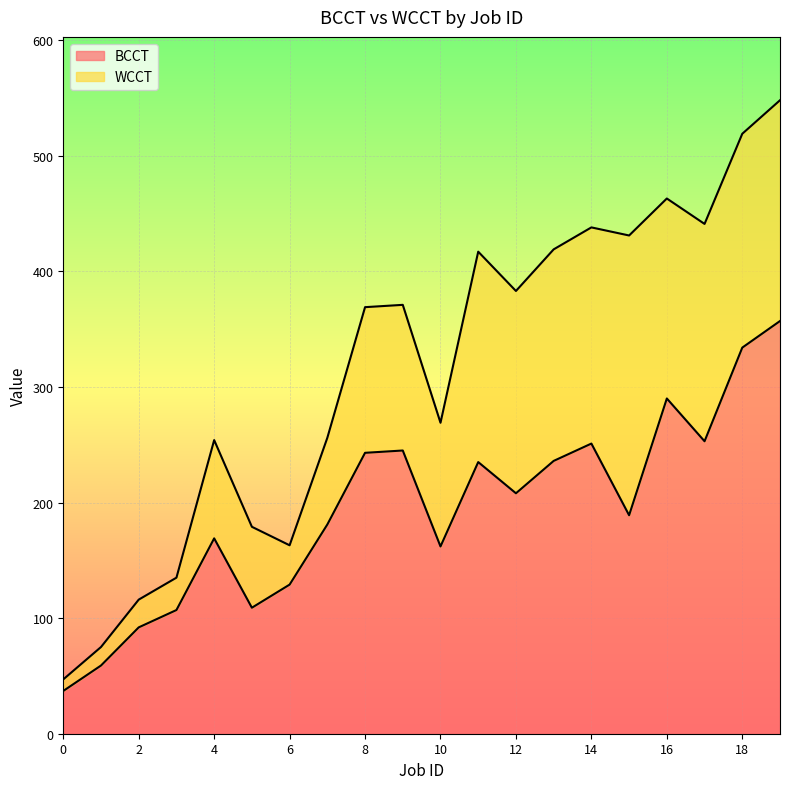

Does the chart display data point markers on the line(s)?

No